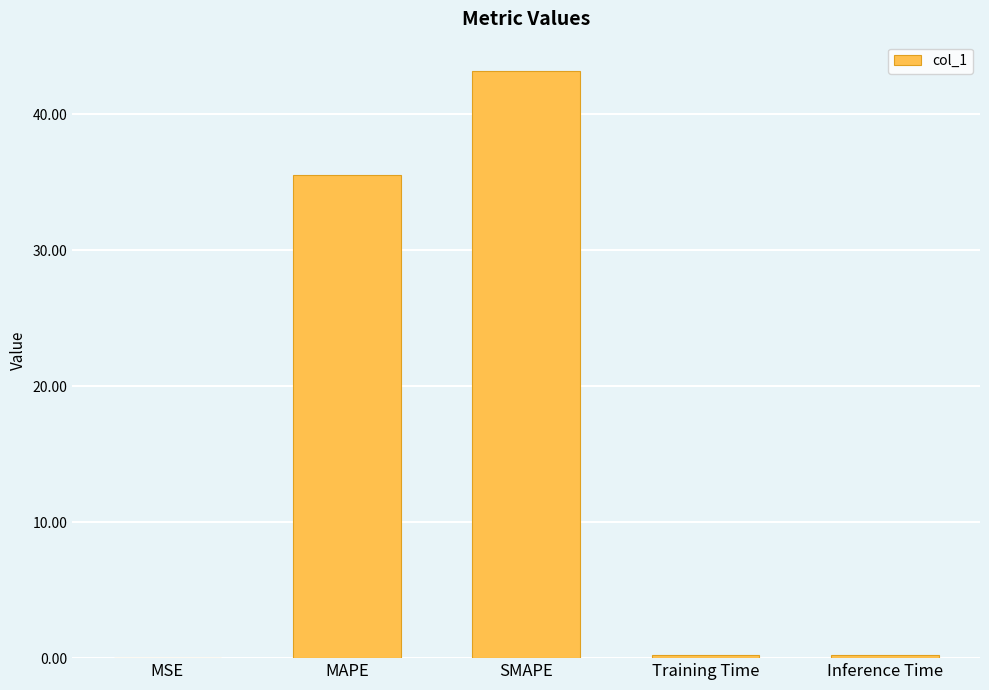

Between Training Time and MAPE, which is larger?

MAPE